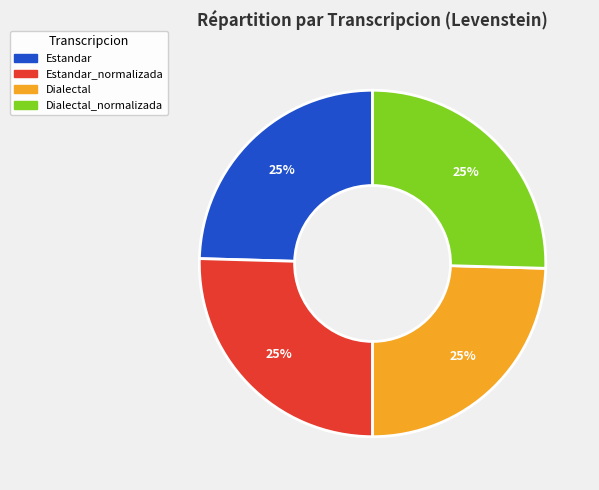

Does Dialectal represent more than half of the total?

No